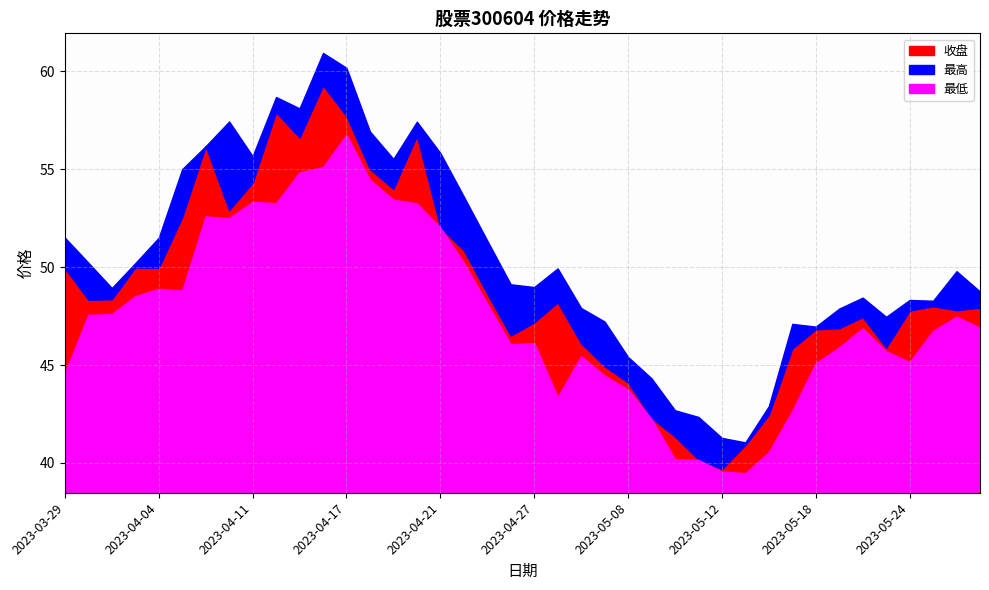

The 最低 series shows 30.7 at 2023-05-23. True or false?

False